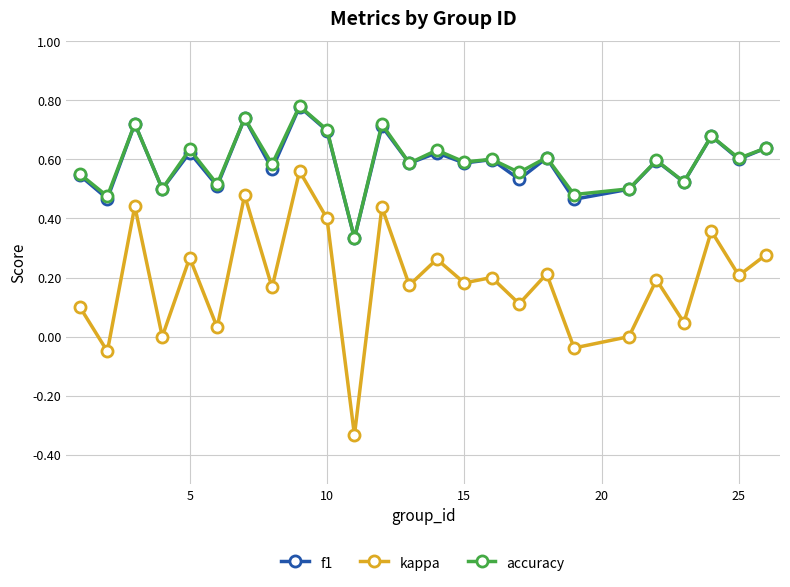

In f1, how many points are lower than both neighbors (excluding endpoints)?

11